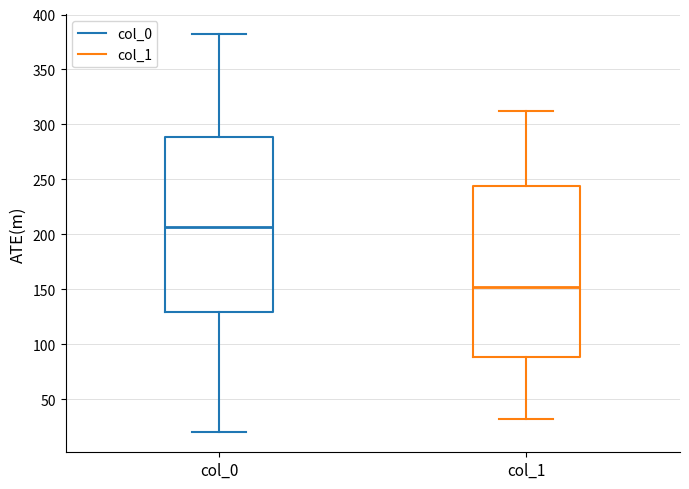

Which box's median line is the highest?

col_0